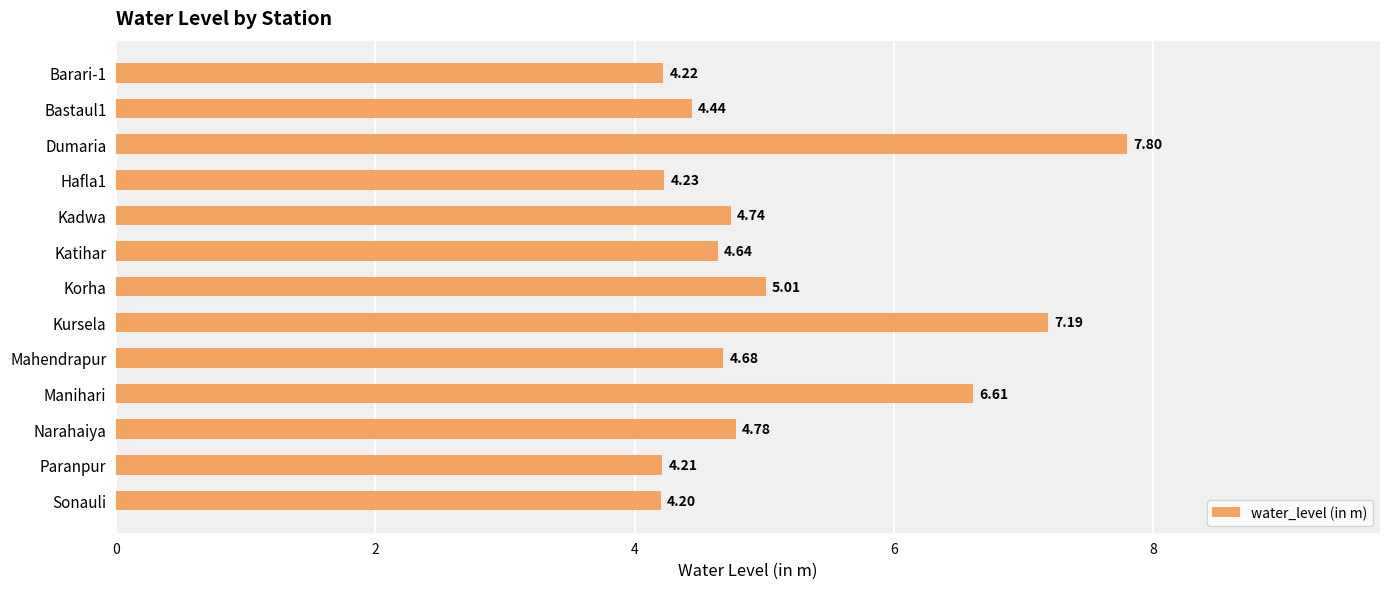

Rank the categories by value from lowest to highest.

Sonauli, Paranpur, Barari-1, Hafla1, Bastaul1, Katihar, Mahendrapur, Kadwa, Narahaiya, Korha, Manihari, Kursela, Dumaria